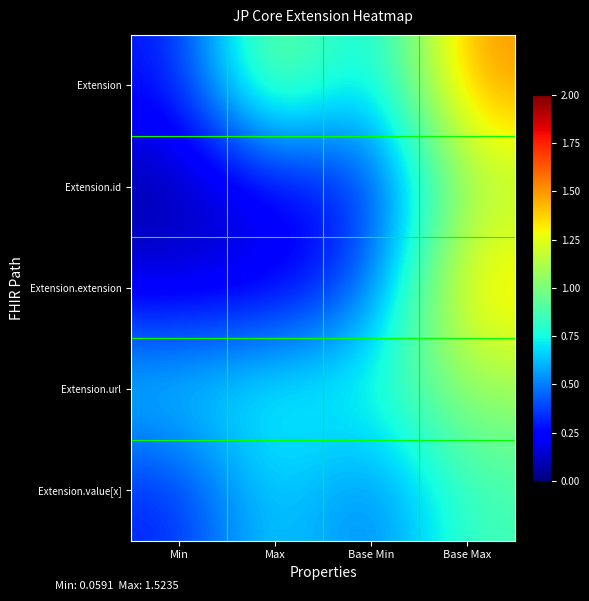

What is the total value across all series at Base Min?

2.5